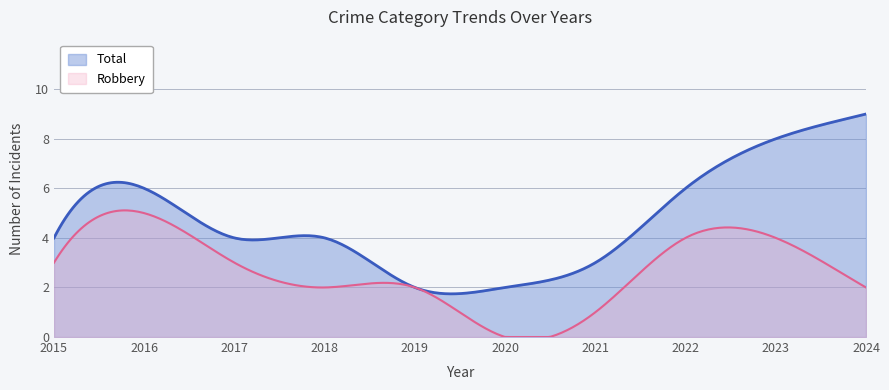

Which series has the largest total across all categories?

Total